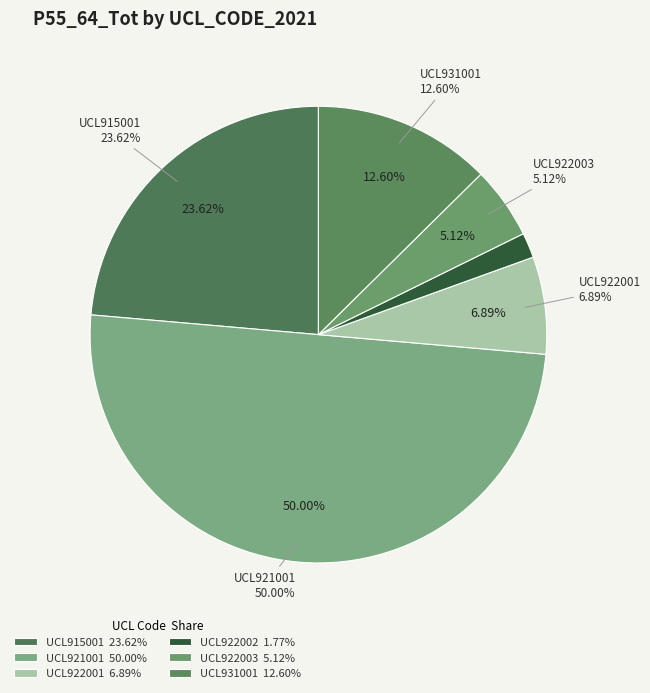

The UCL922001 slice represents 7% of the pie. True or false?

True